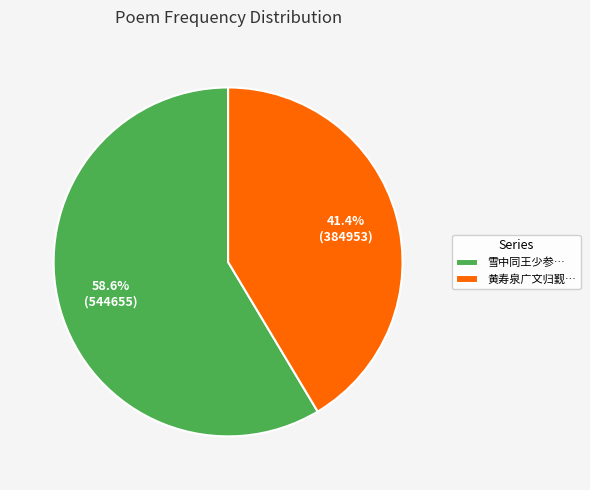

Which category accounts for the majority?

雪中同王少参…